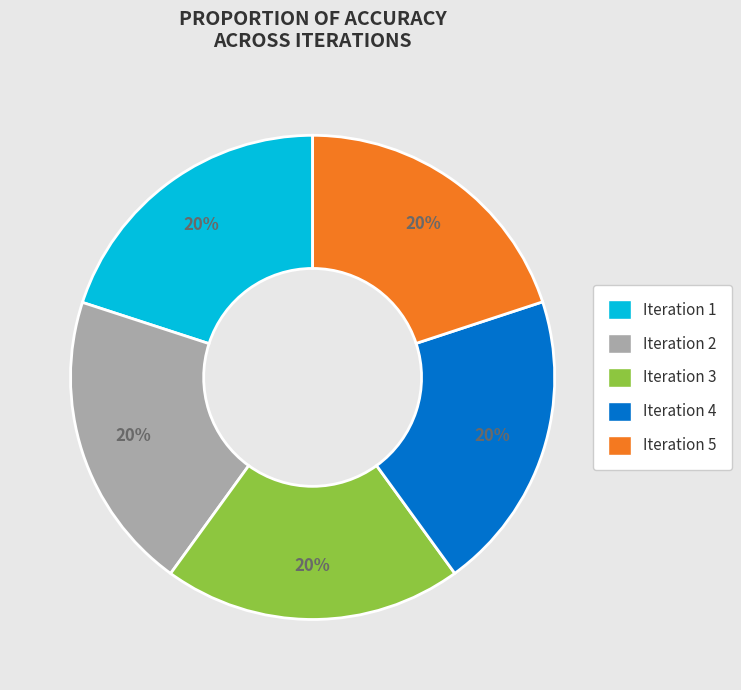

Do Iteration 4 and Iteration 3 together represent more than half of the pie?

No